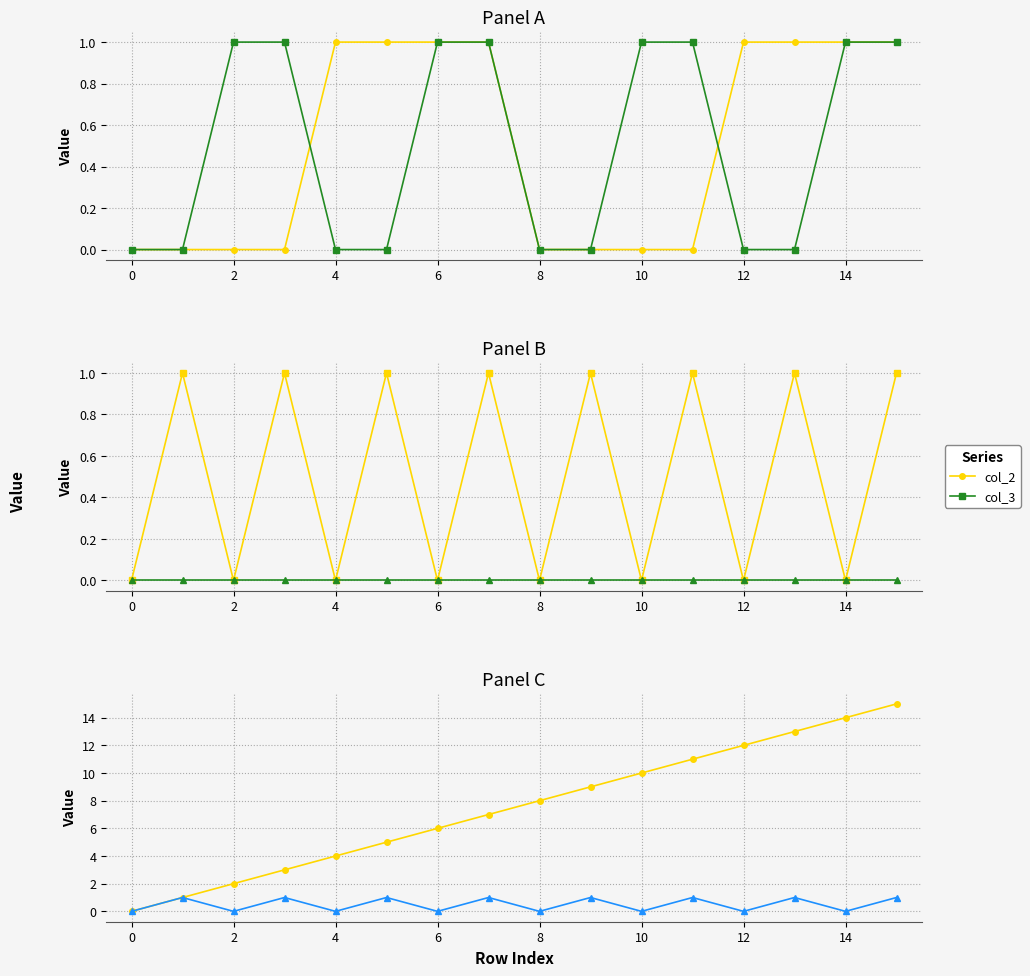

What is the difference between the second highest and minimum values in the col_2 series?

1